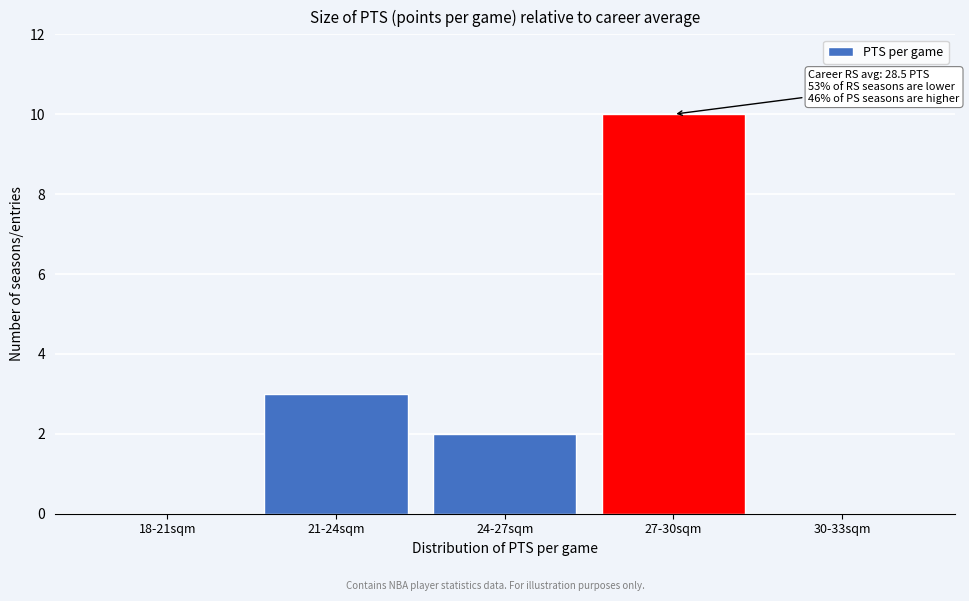

Reading left to right, transcribe all the data shown in this chart.

18-21sqm=0	21-24sqm=3	24-27sqm=2	27-30sqm=10	30-33sqm=0